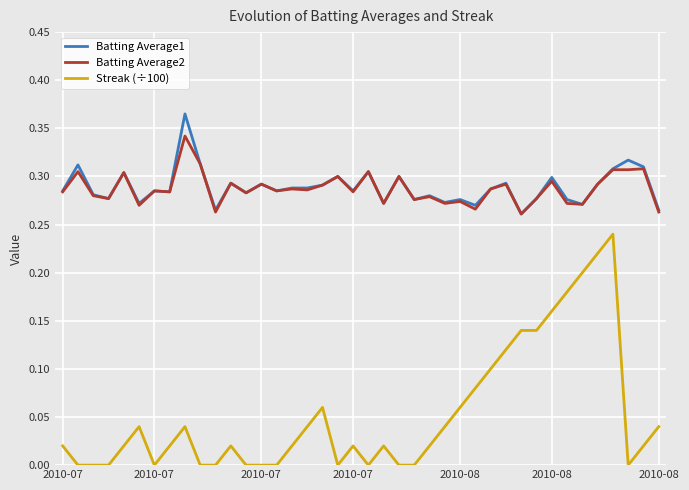

True or false: Batting Average1 has more than 2 interior local peaks.

True